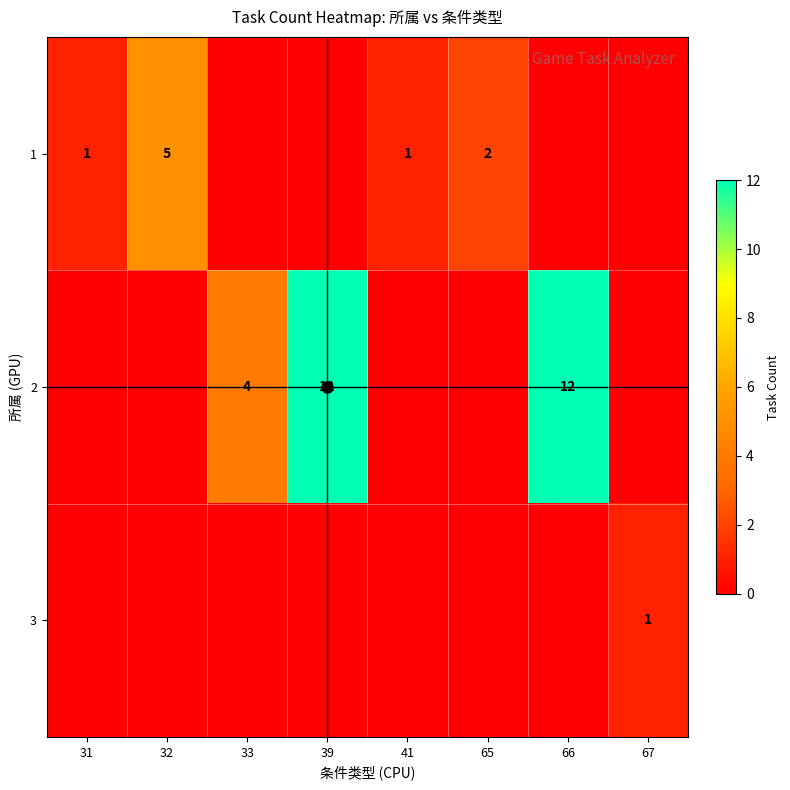

The value of 1 at 31 is 1. True or false?

True